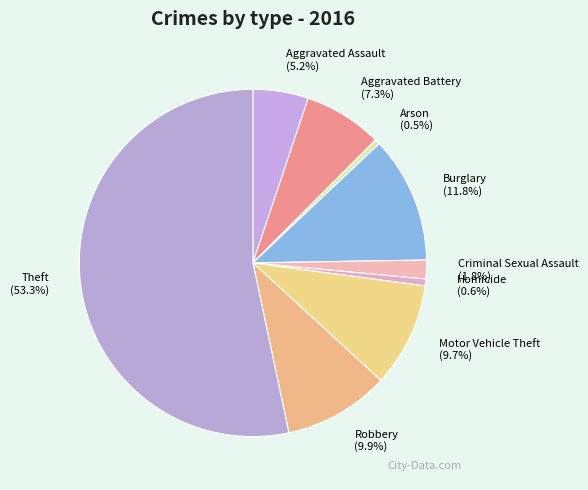

What is the largest slice in the pie chart?

Theft